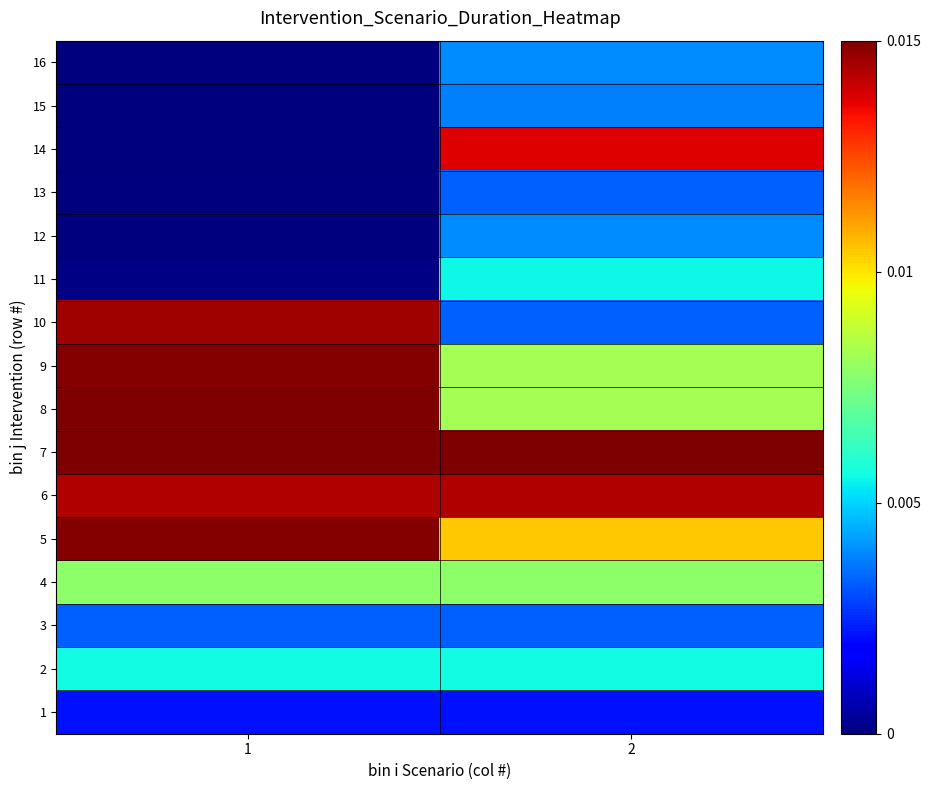

How many data points does each series have?

2